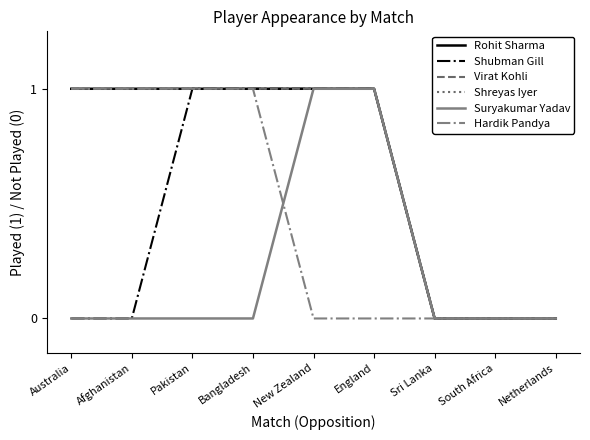

Does the chart display data point markers on the line(s)?

No